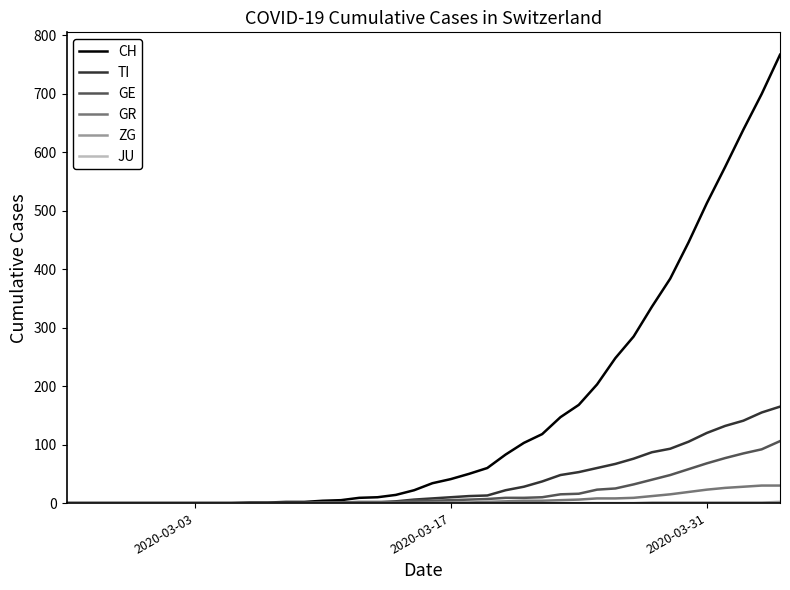

Which series has the widest spread of values?

CH